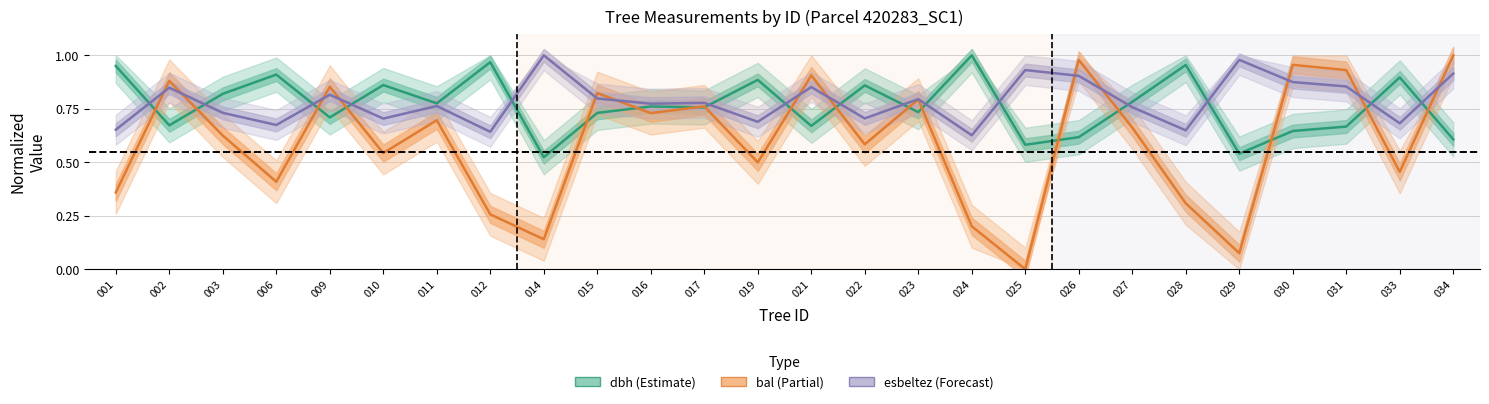

Which series changed the most between 006 and 021?

bal (Partial)